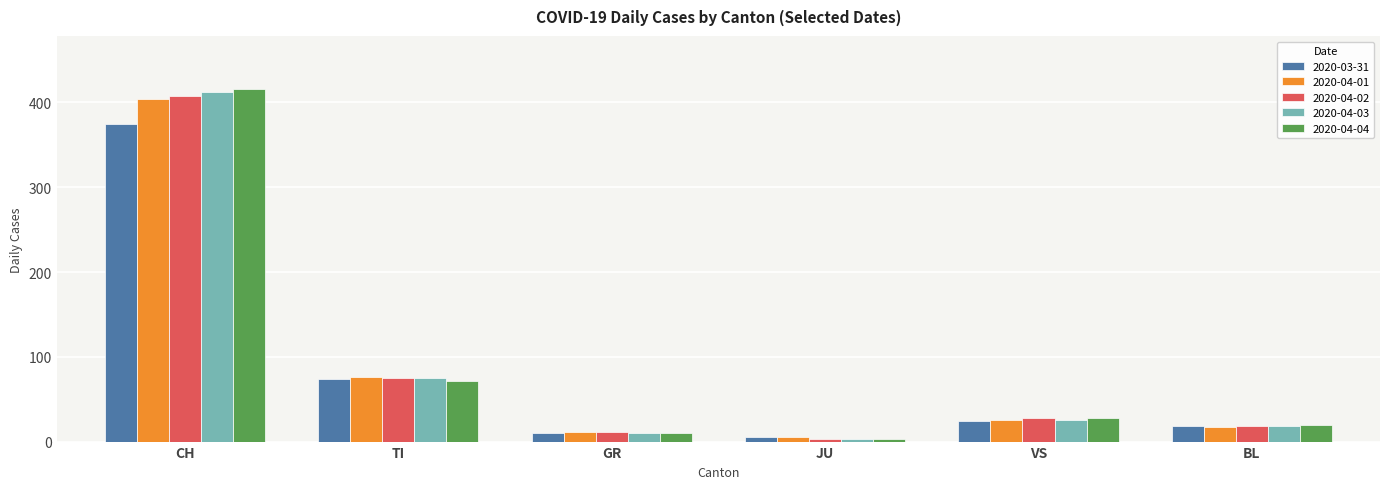

What is the maximum value for 2020-03-31?

375